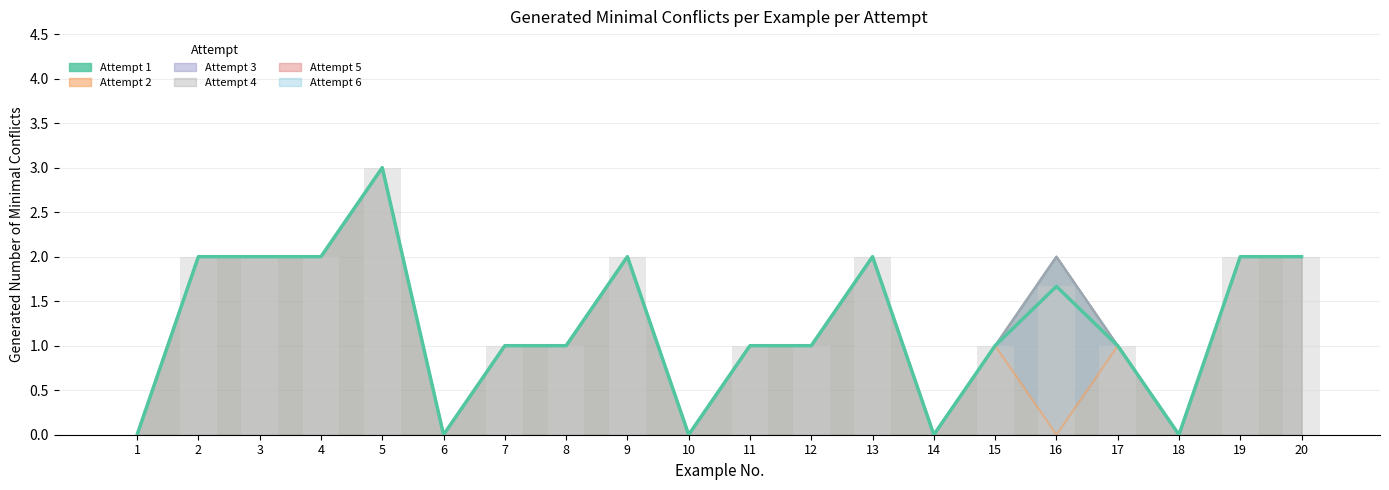

How many bars are there in total?

120